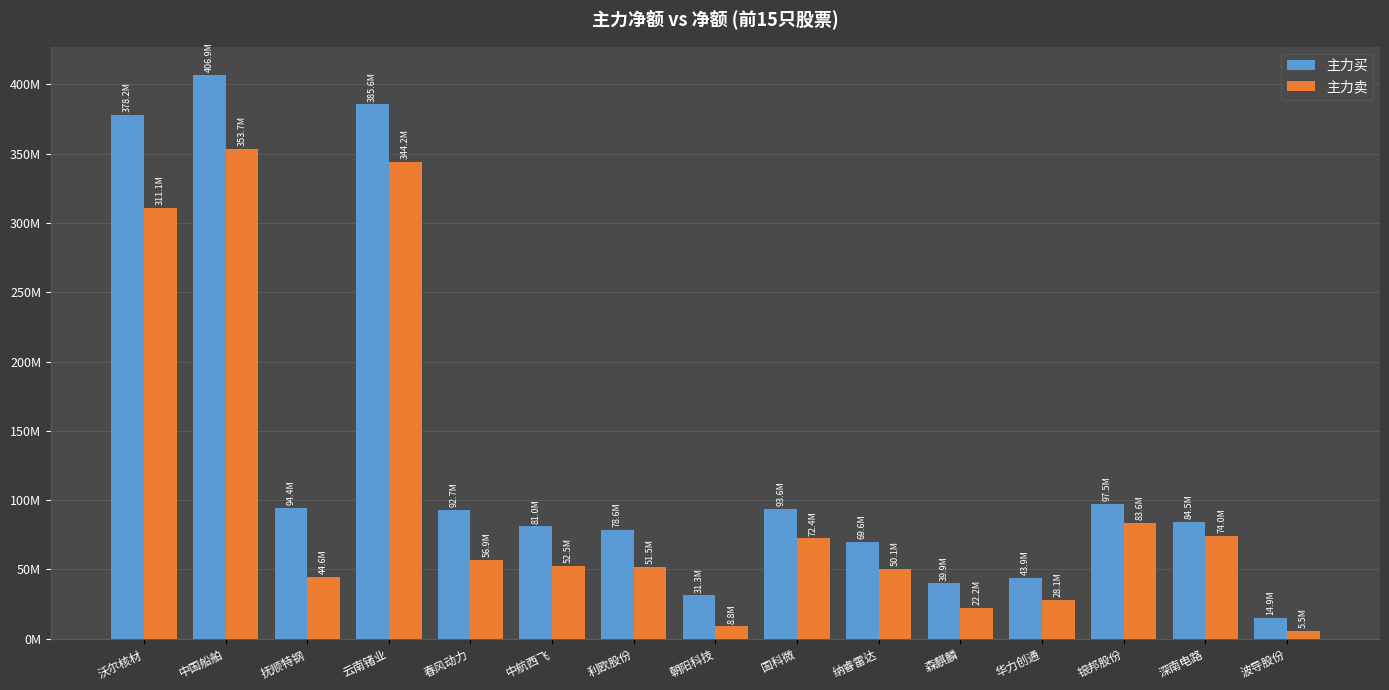

What is the difference between the 主力买 values at 森麒麟 and 纳睿雷达?

29746435